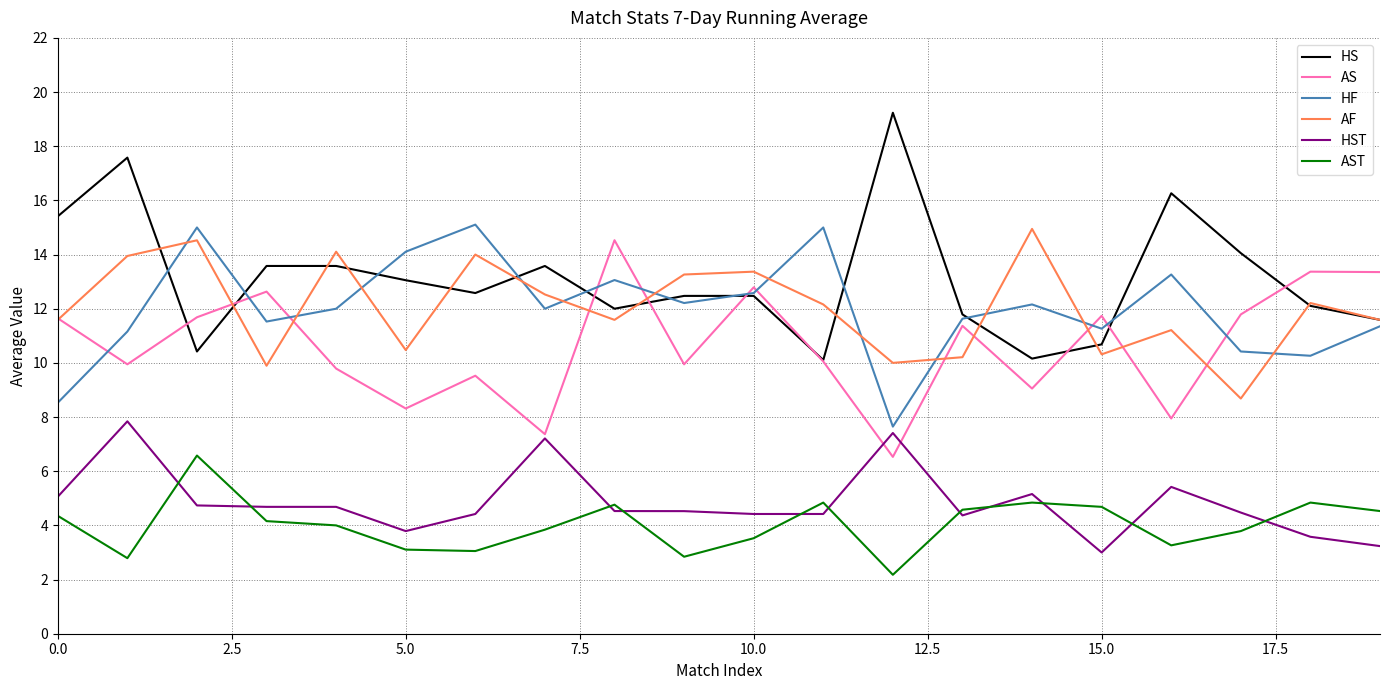

Which series has the largest total across all categories?

HS